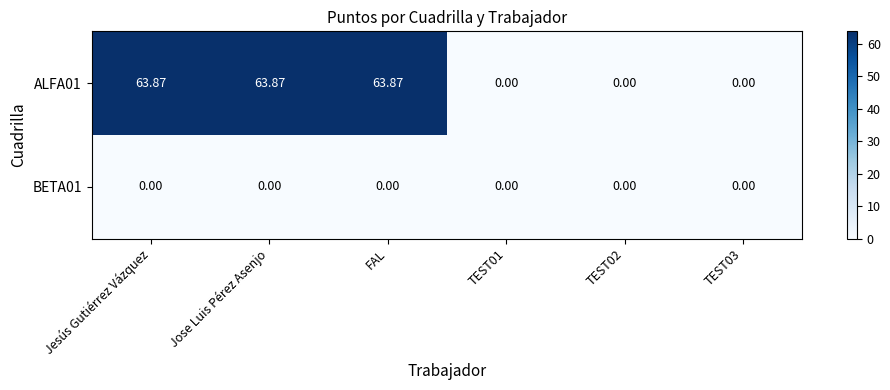

Is the value of ALFA01 at FAL greater than the value of BETA01 at TEST02?

Yes